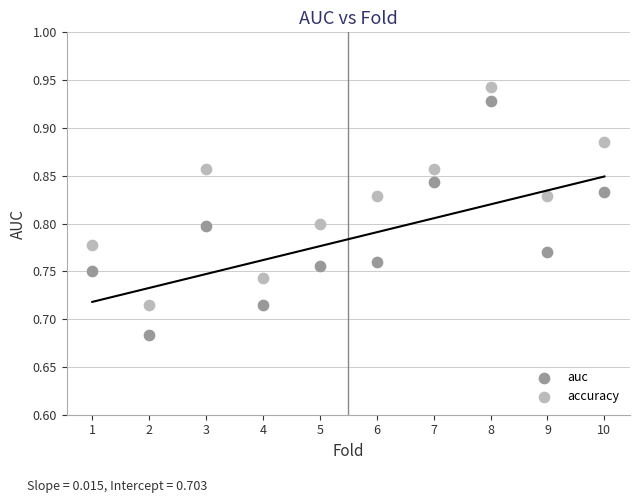

Which series has the largest Y range (max minus min)?

auc